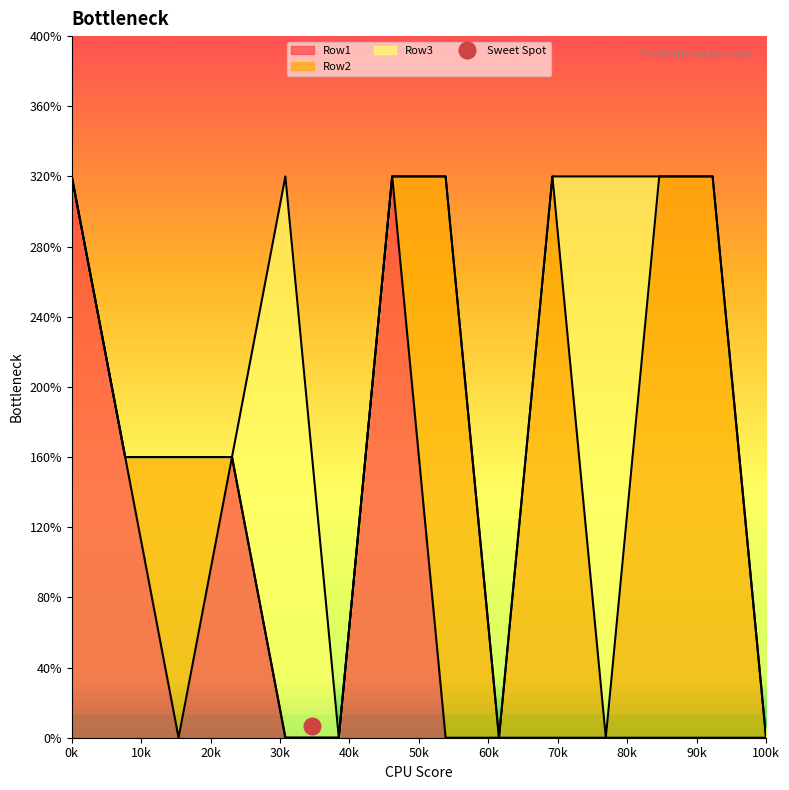

True or false: Row2 has a value of 1 at 8.

False